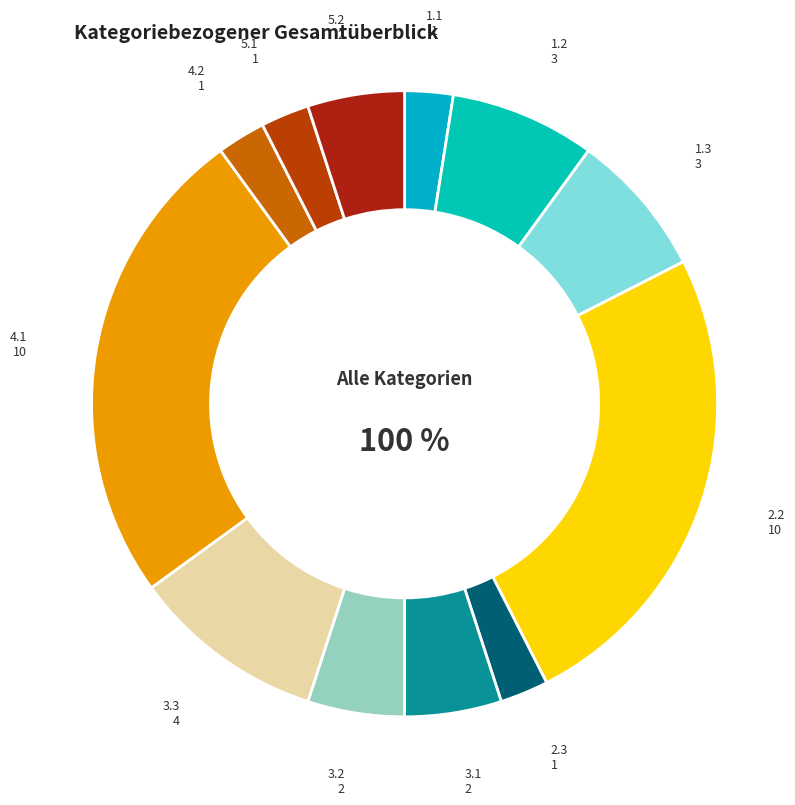

What is the change in value from 1.3 to 4.1?

+7